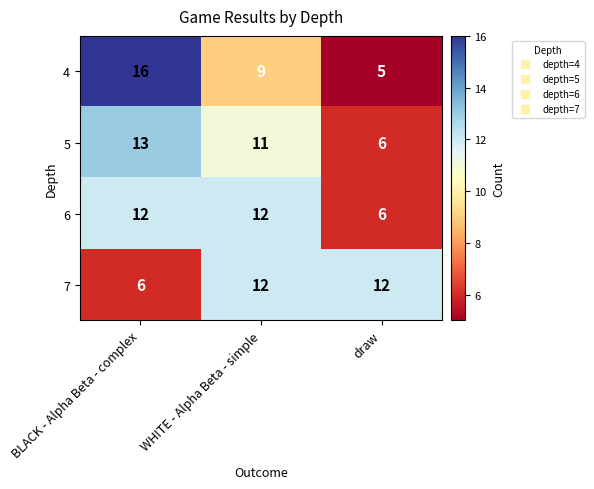

What is the smallest value displayed?

5